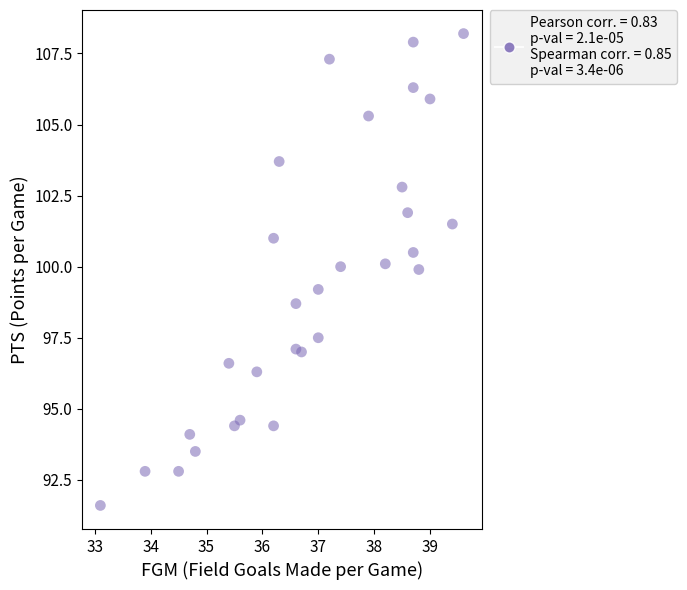

What is the range of X values (max minus min)?

6.5